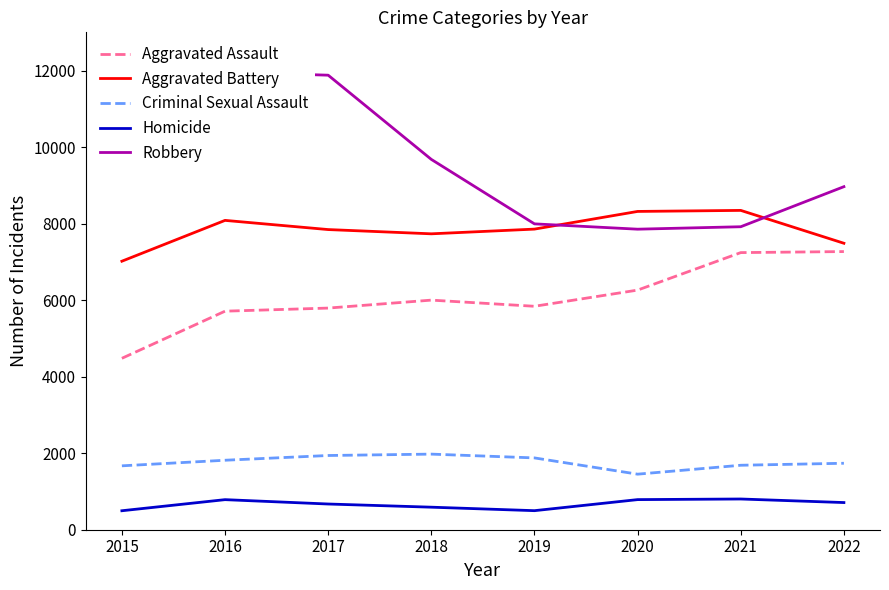

What is the total value across all series at 2018?

25979